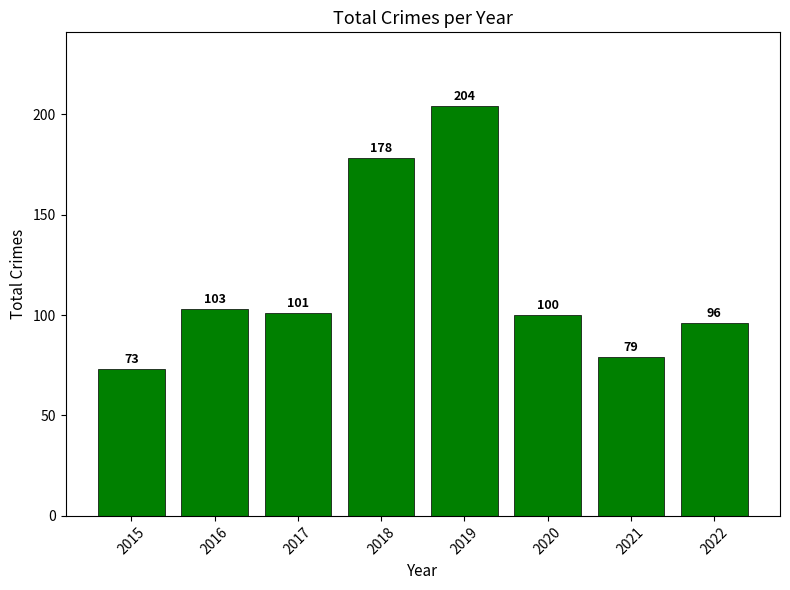

At which label does the data first exceed 101?

2016